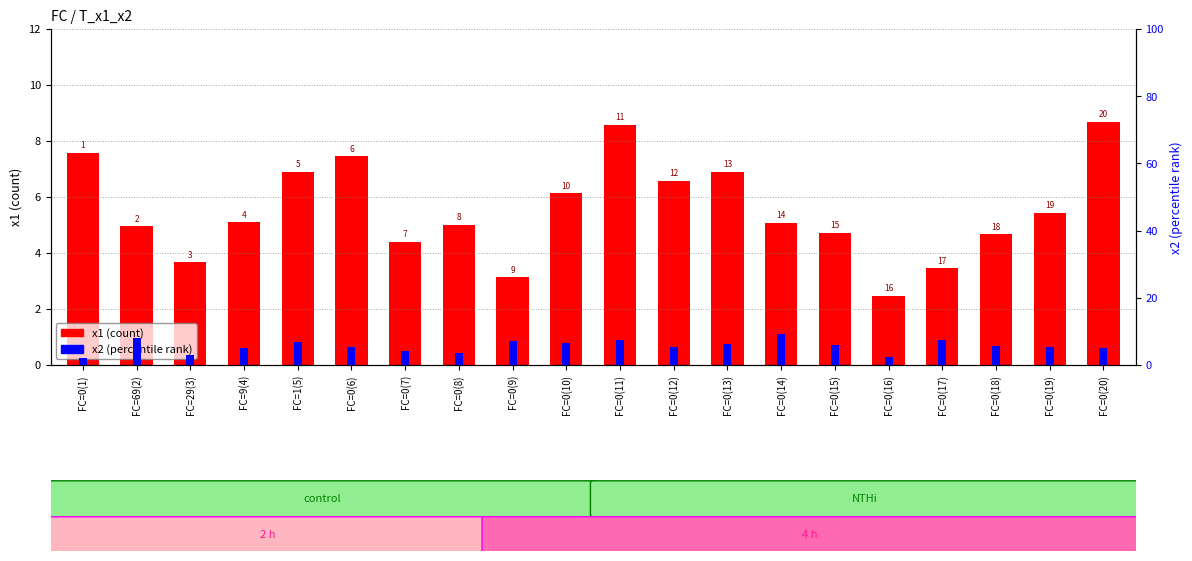

List the labels in order of x1 value, largest first.

FC=0(20), FC=0(11), FC=0(1), FC=0(6), FC=1(5), FC=0(13), FC=0(12), FC=0(10), FC=0(19), FC=9(4), FC=0(14), FC=0(8), FC=69(2), FC=0(15), FC=0(18), FC=0(7), FC=29(3), FC=0(17), FC=0(9), FC=0(16)